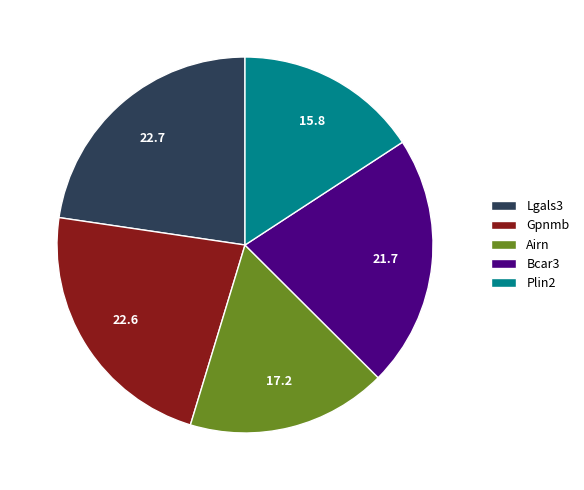

Approximately how many times larger is the value at Bcar3 compared to Airn?

1.3